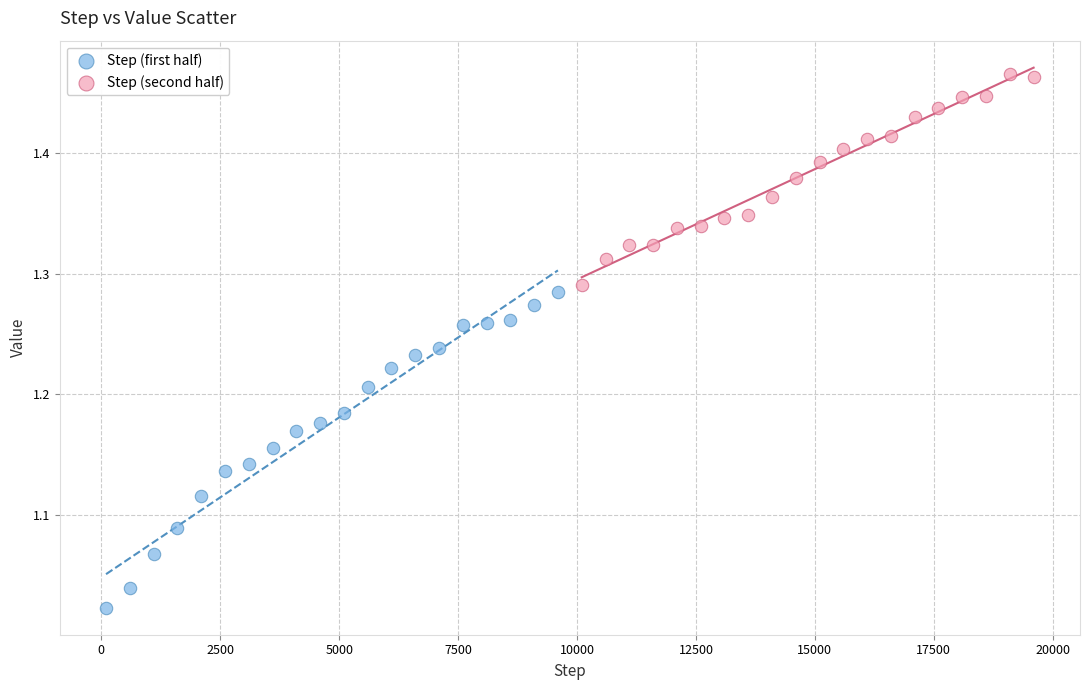

Which series reaches the maximum Y coordinate?

Step (second half)